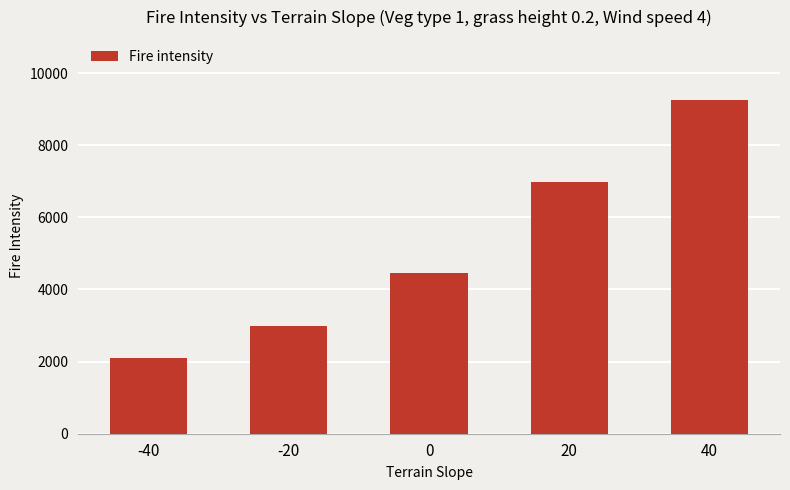

Rank the categories by value from lowest to highest.

-40, -20, 0, 20, 40